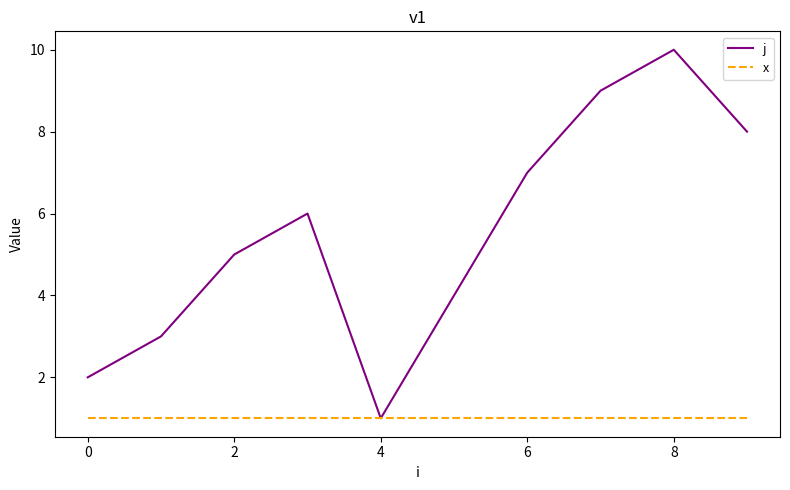

What is the greatest value displayed?

10